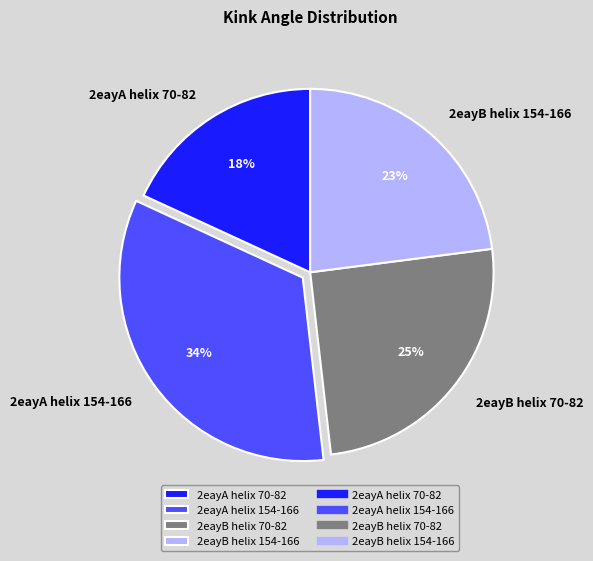

To the nearest percent, what is the average slice percentage?

25%